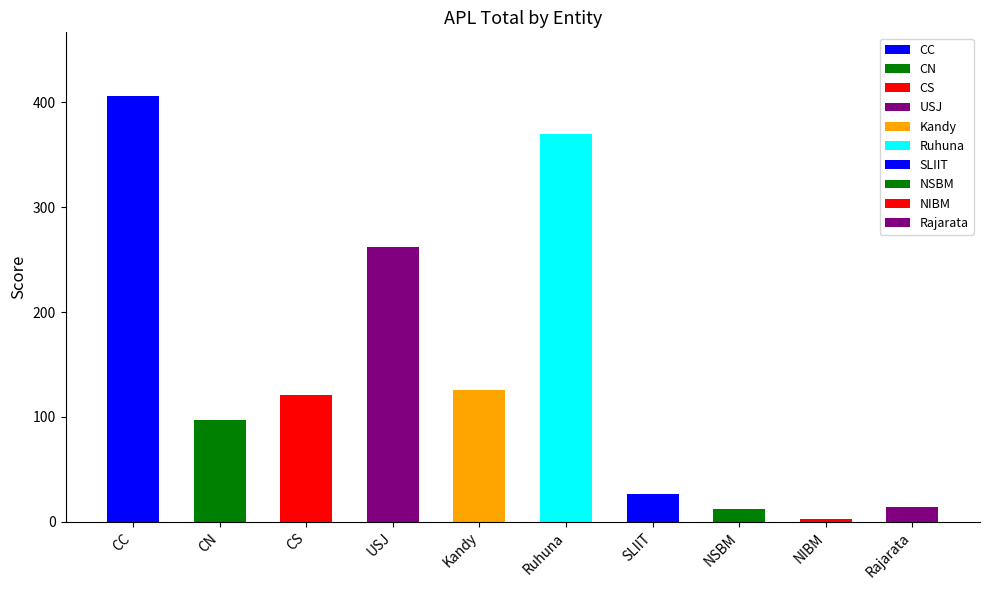

Which has a higher value, CS or CN?

CS